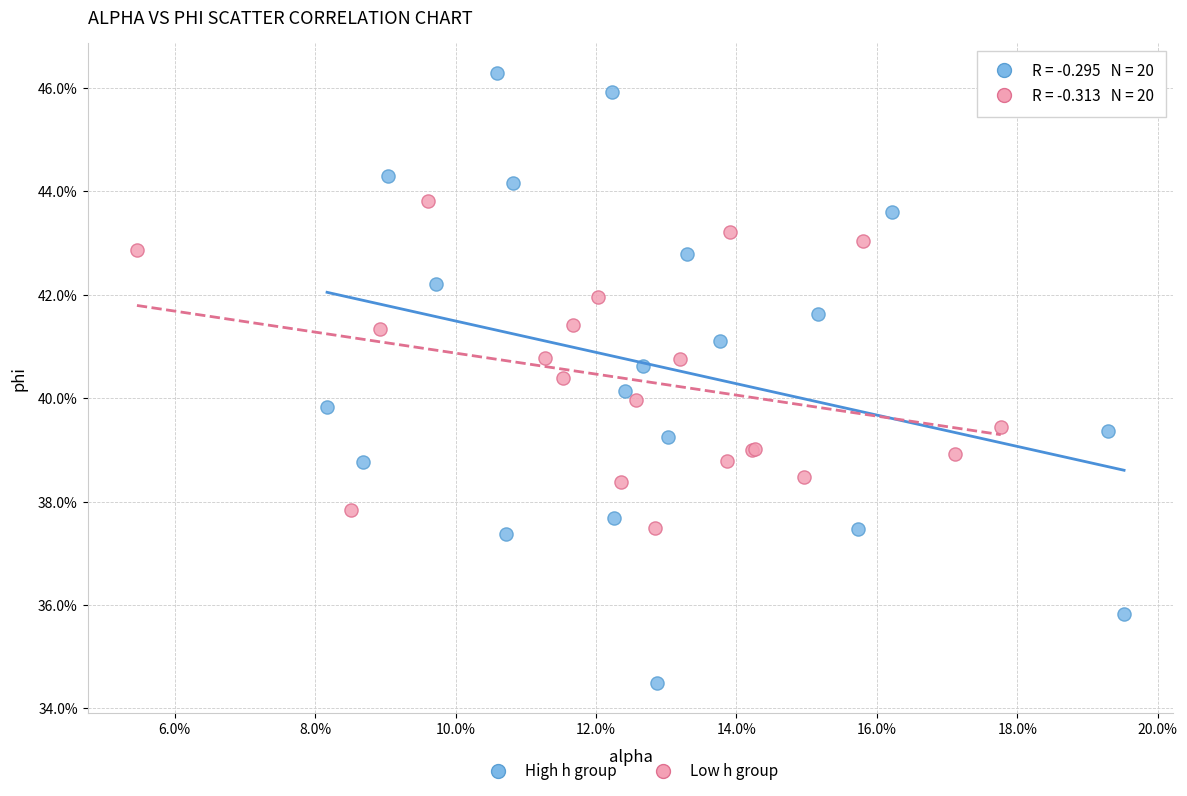

What are all the series names shown in the legend?

High h group, Low h group